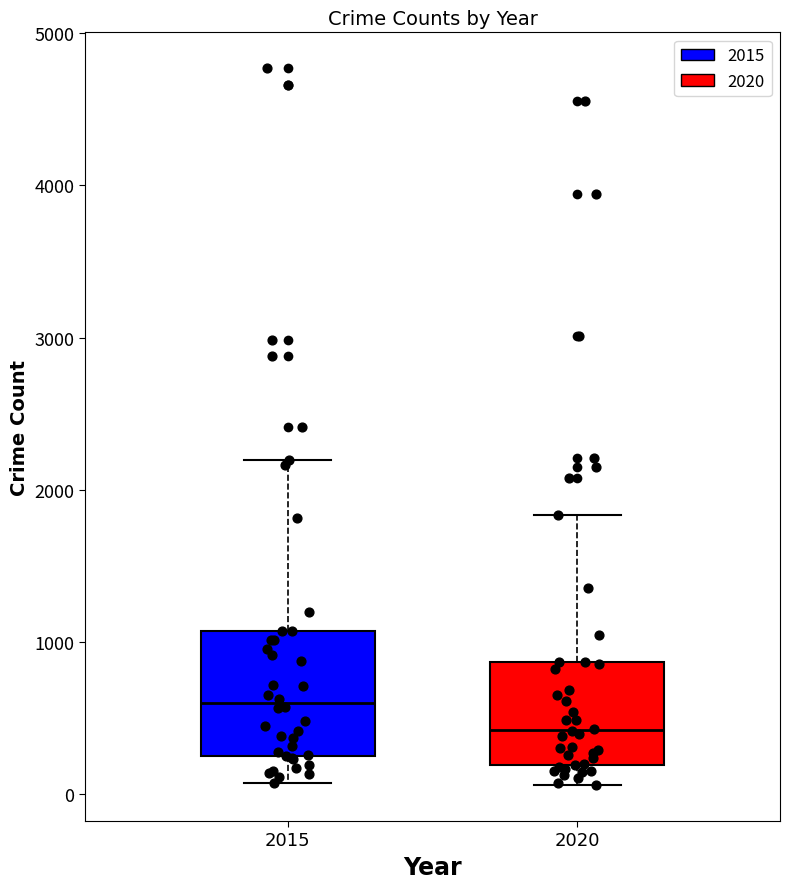

Which box is the tallest, from its lower edge to its upper edge?

2015